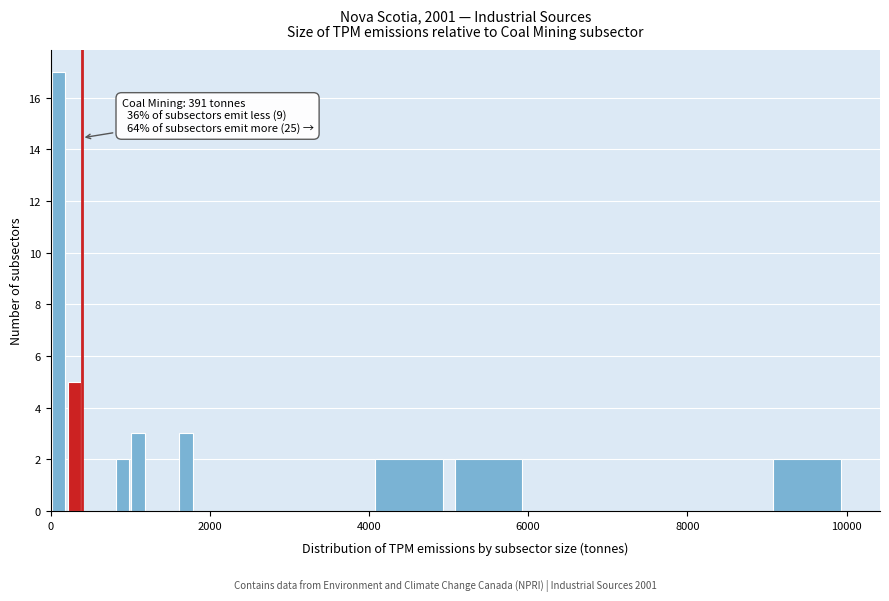

Around what value on the x-axis is the tallest bar? Give the approximate position of its centre, as read against the axis.

200